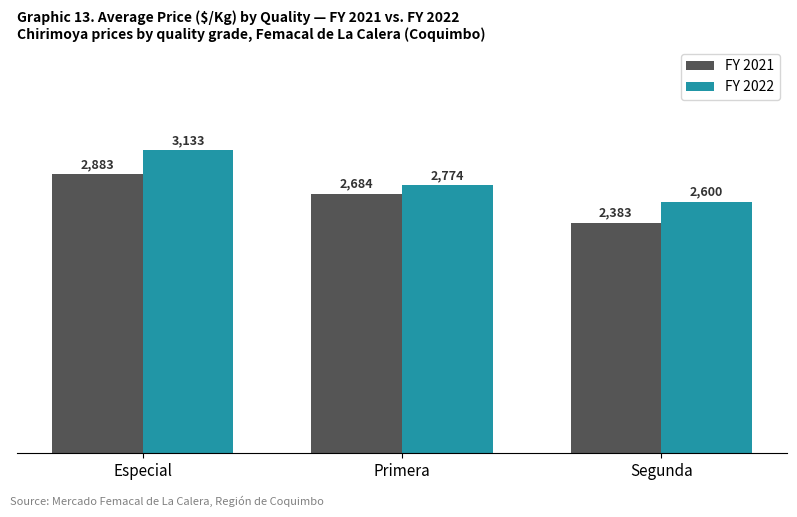

What is the value of the FY 2021 bar at the 3rd from the left?

2383